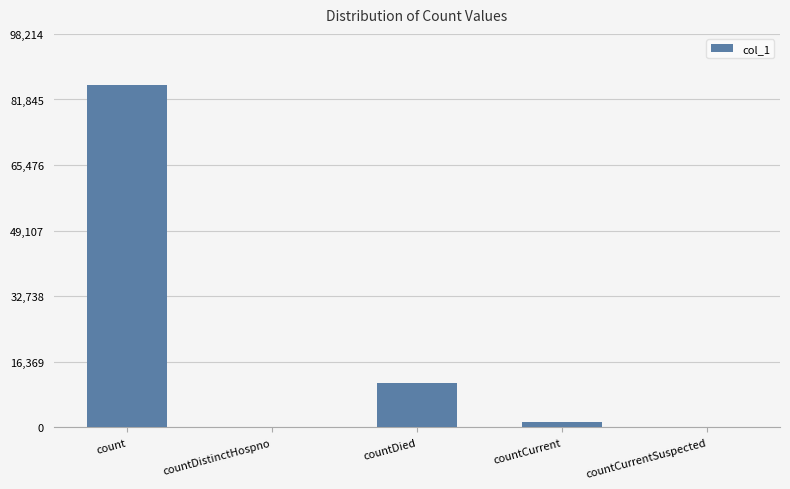

What is the sum of all values?

97780